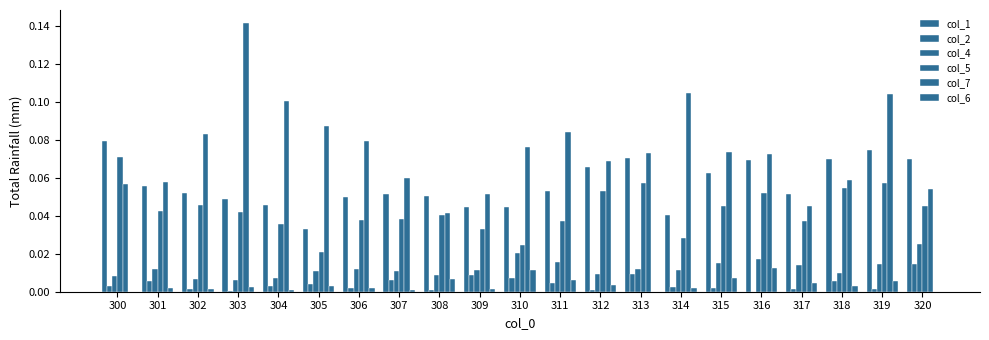

Which label corresponds to the largest value in the chart?

303